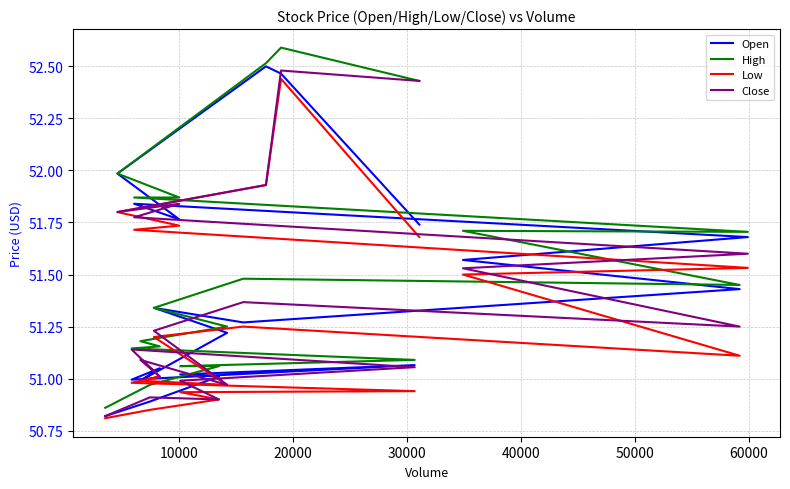

What is the sum of all Close values?

1028.1